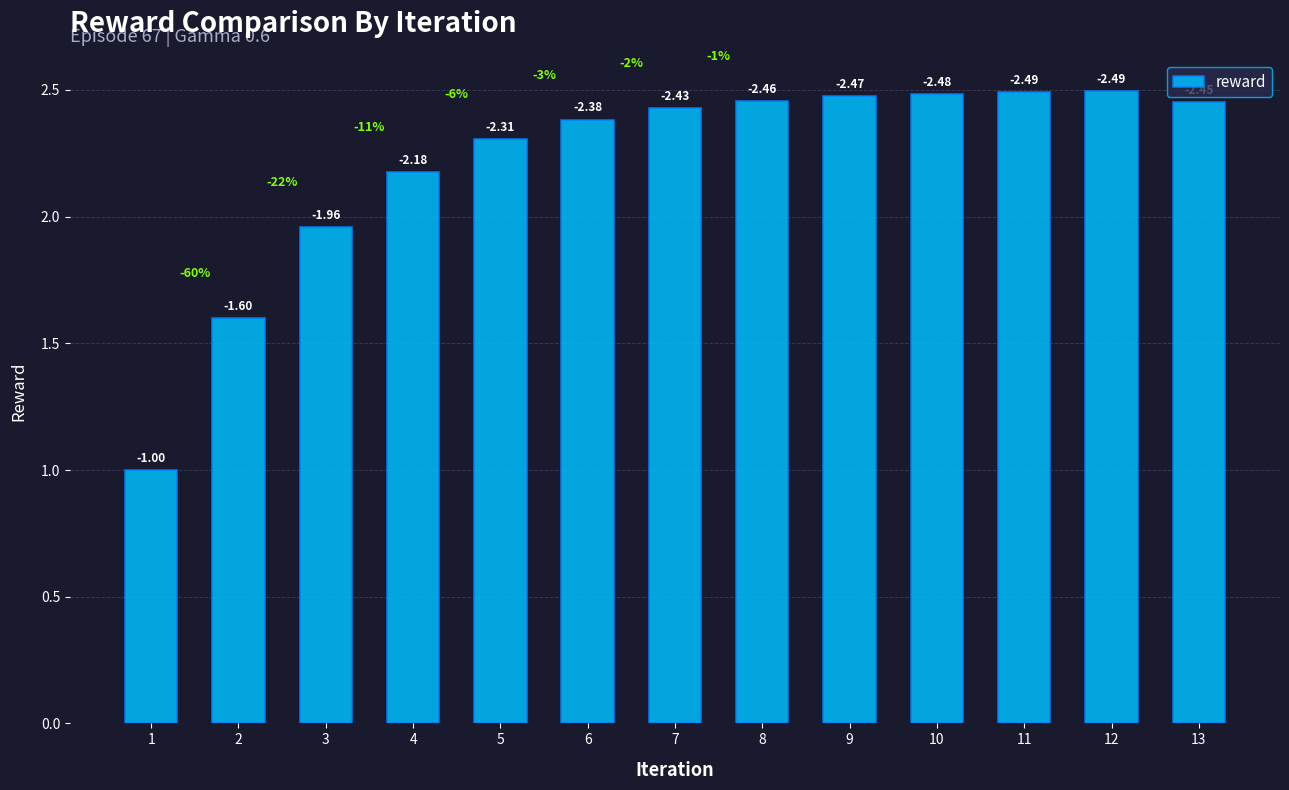

What is the difference between the values at 11 and 2?

0.9